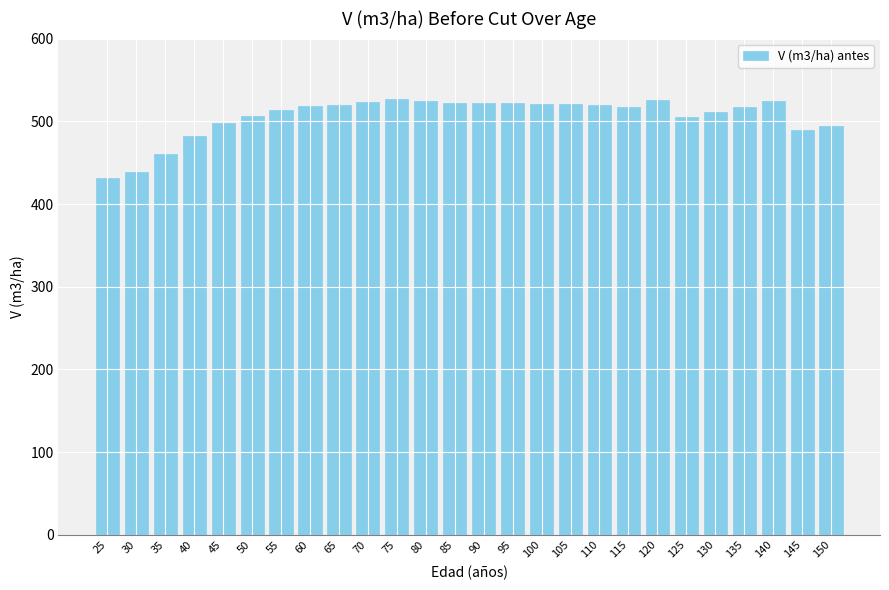

Which label corresponds to the smallest value in the chart?

25